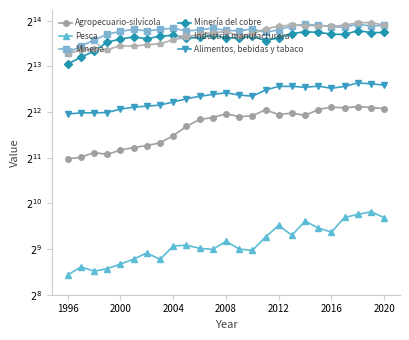

How many data points in Alimentos, bebidas y tabaco are less than 5298?

12